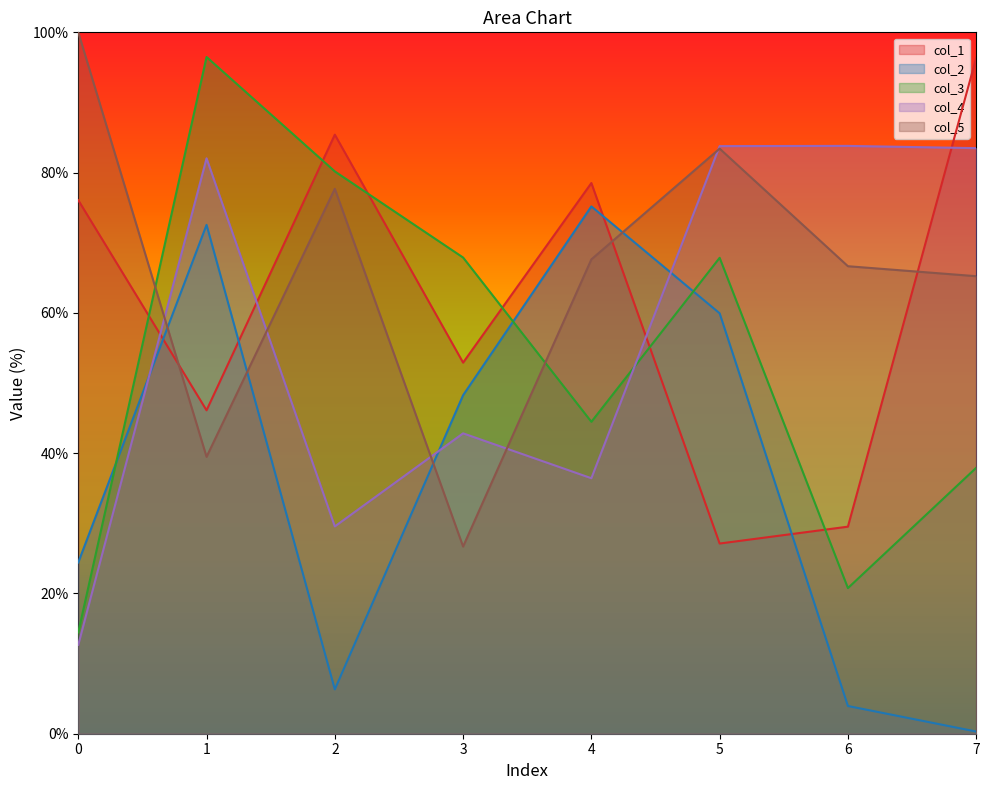

Does the chart have visible grid lines?

No